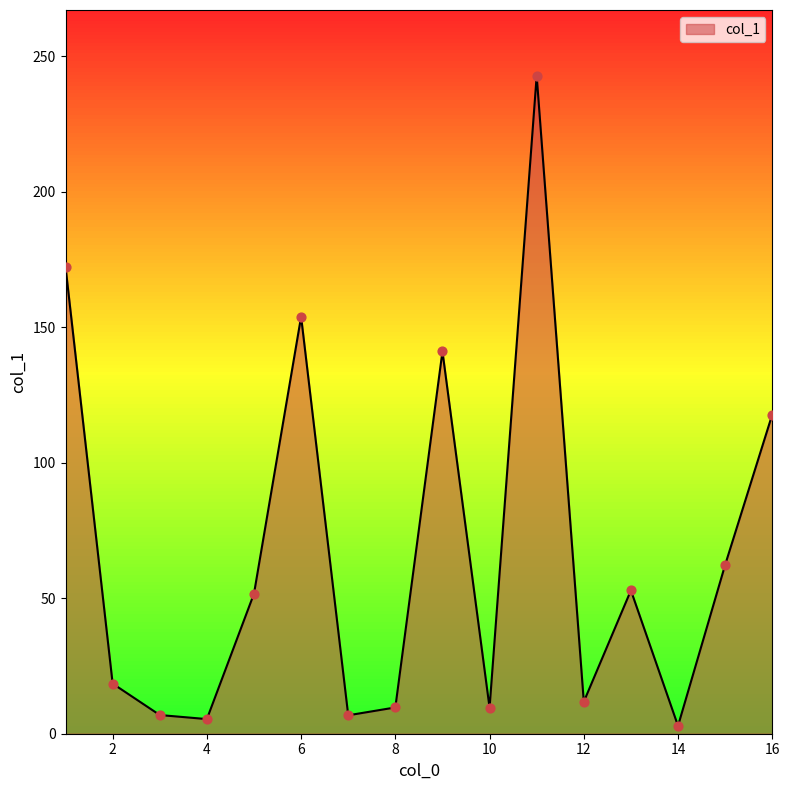

What is the difference between the maximum and minimum values?

239.9